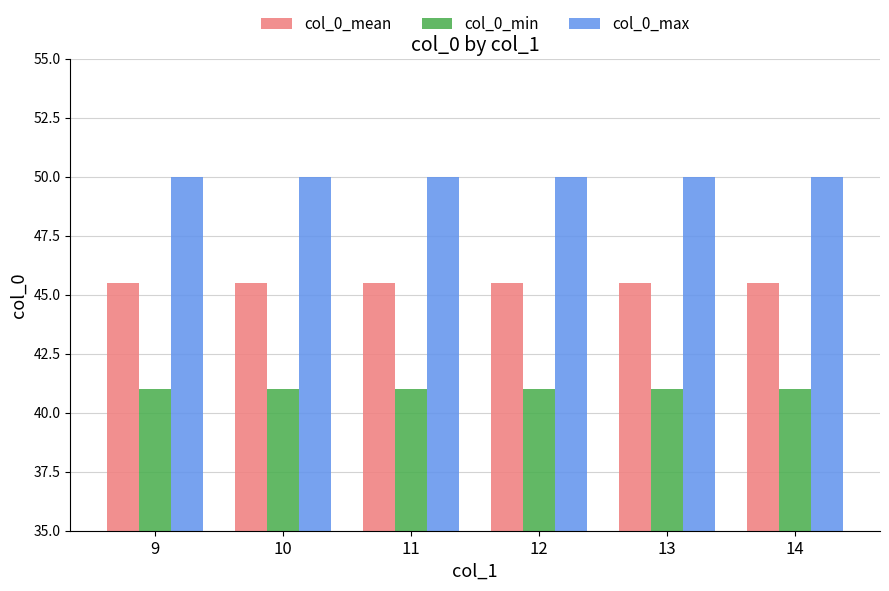

List the series in order of their overall mean, lowest first.

col_0_min, col_0_mean, col_0_max